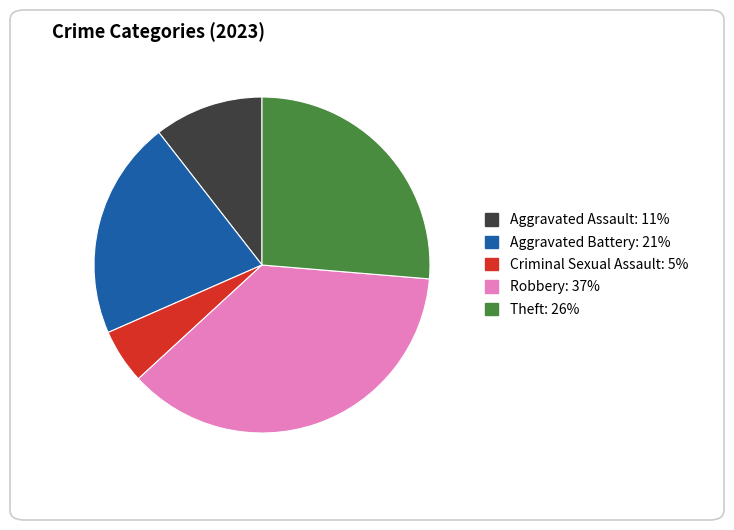

Does any single category account for the majority?

No